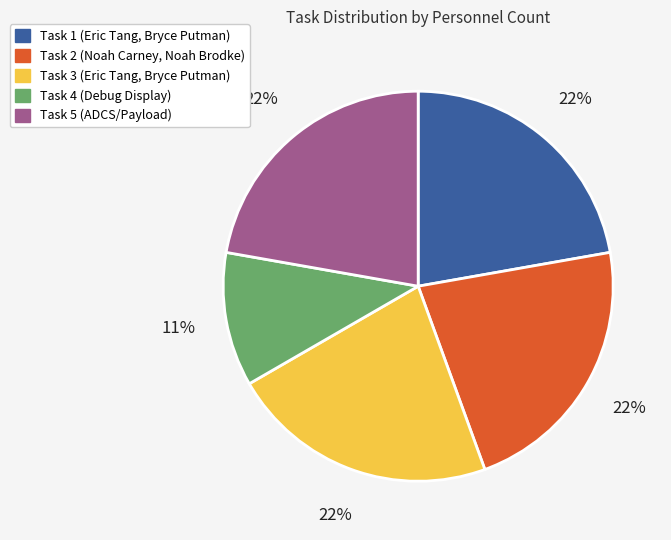

How many segments does this pie chart have?

5